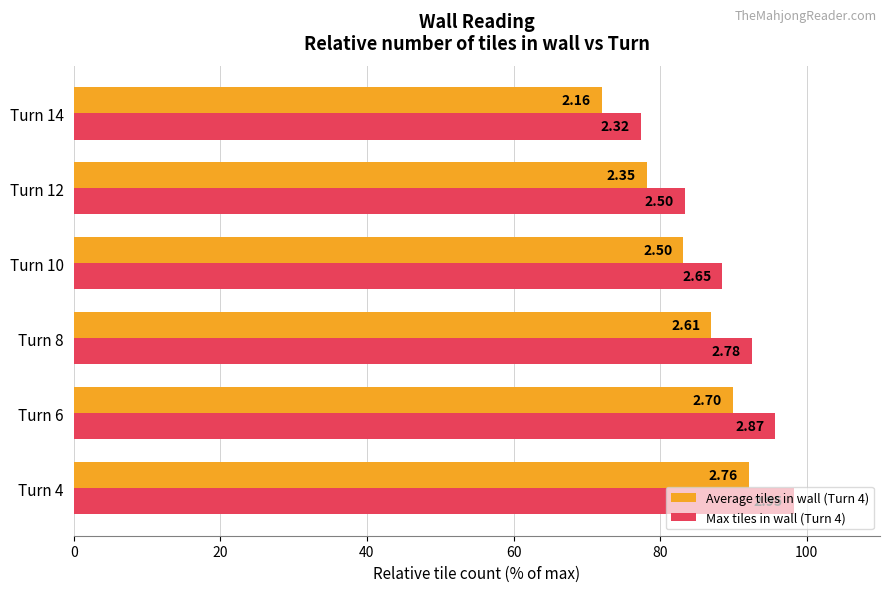

What are all the series names shown in the legend?

Average tiles in wall (Turn 4), Max tiles in wall (Turn 4)